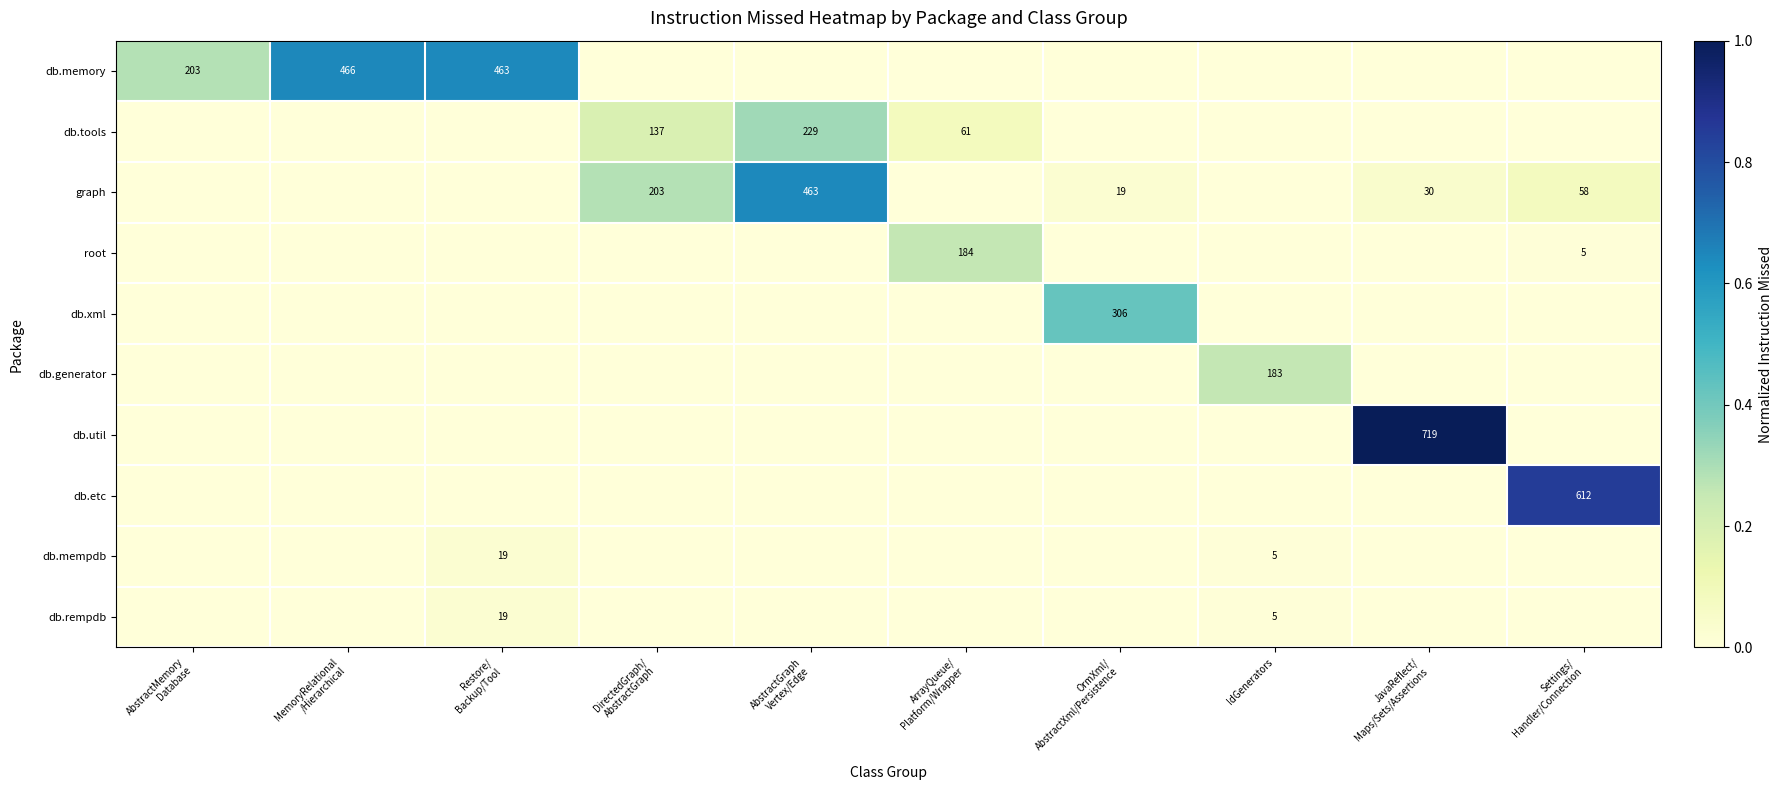

What is the difference between the highest and lowest values at OrmXml/
AbstractXml/Persistence?

0.4